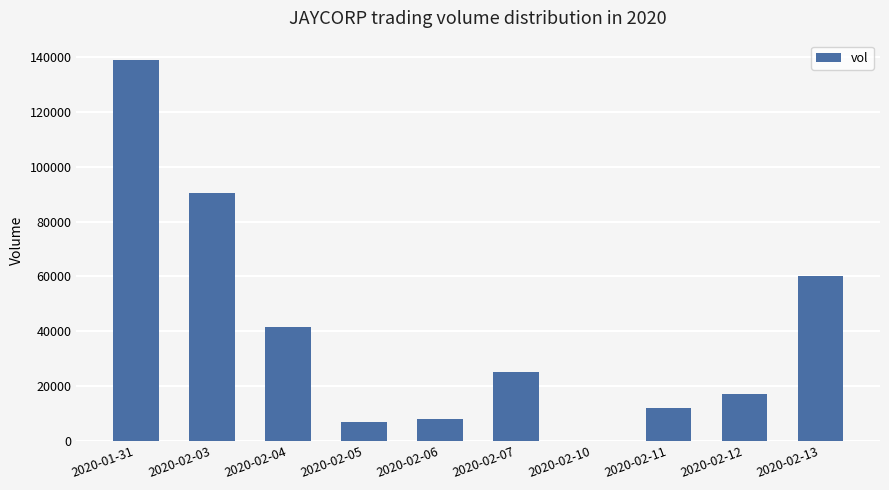

Reading left to right, what are all the values shown in this chart?

139100	90500	41500	7000	7800	25100	0	12000	17000	60000